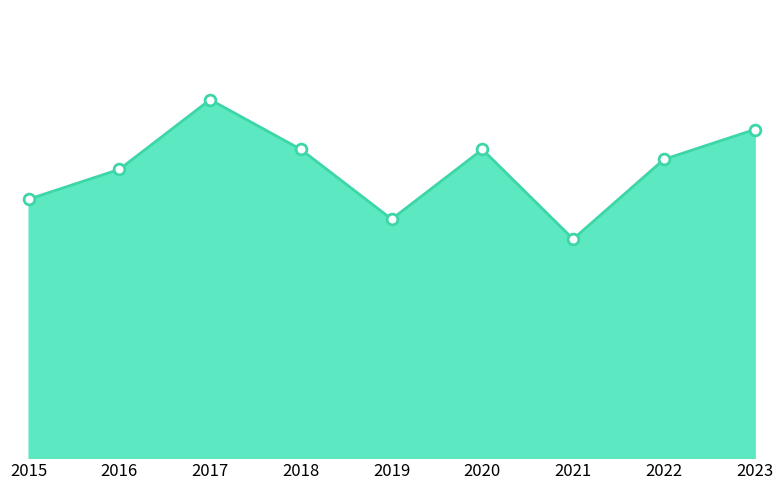

Which has a higher value, 2016 or 2019?

2016